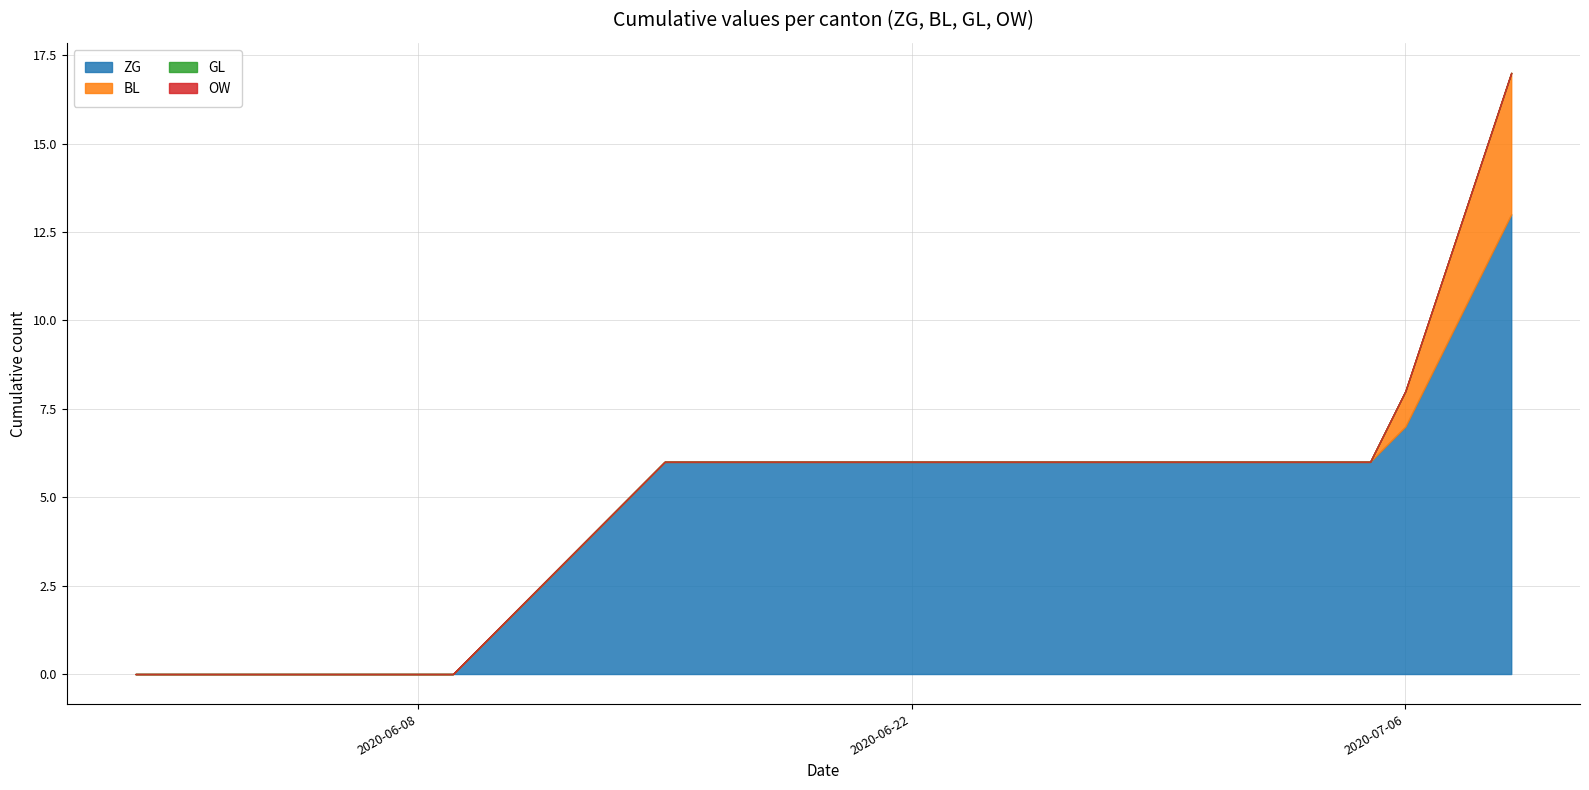

Which series has the largest range (max minus min)?

ZG